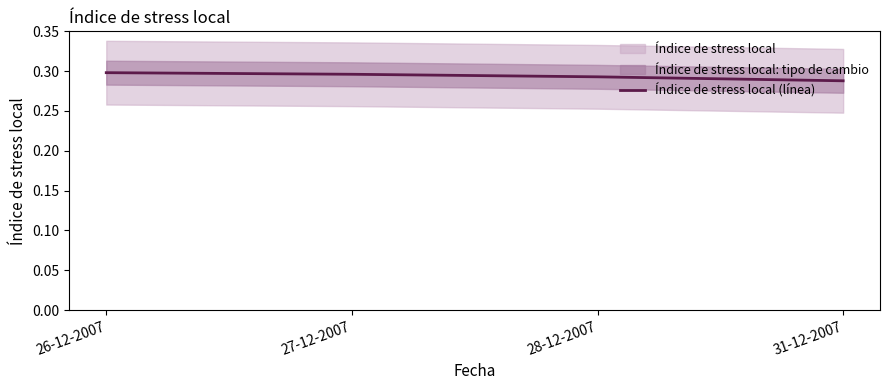

True or false: the data has more than 2 interior local peaks.

False